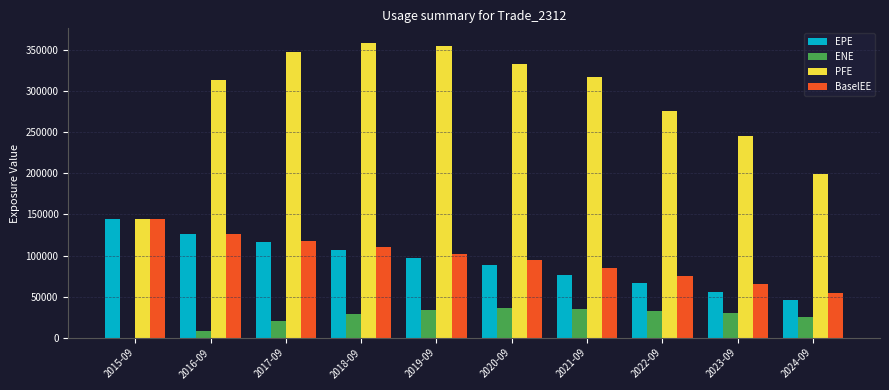

Which series has the largest total across all categories?

PFE